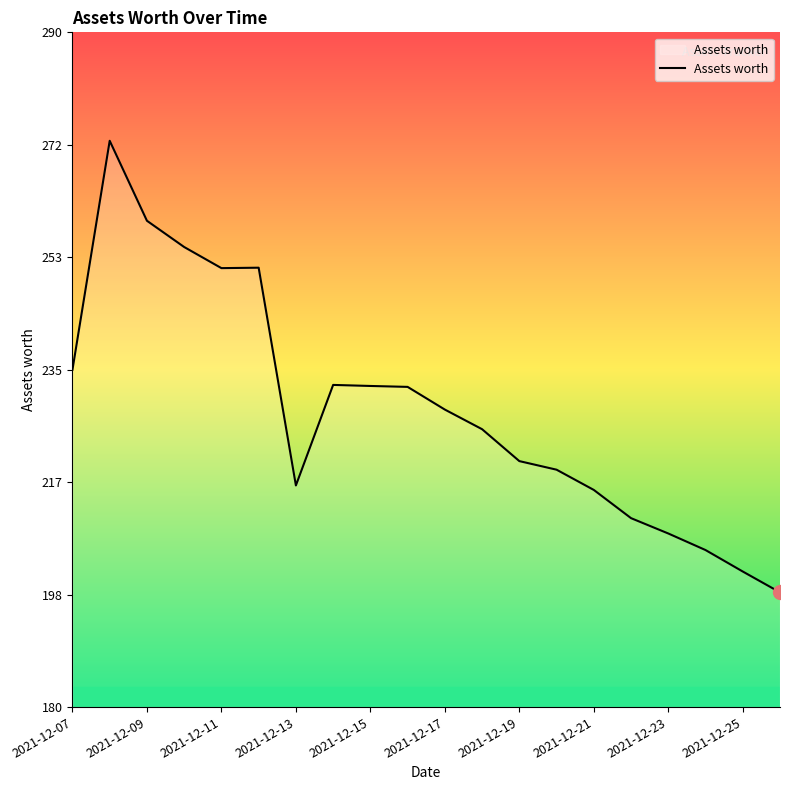

What is the average value?

228.6